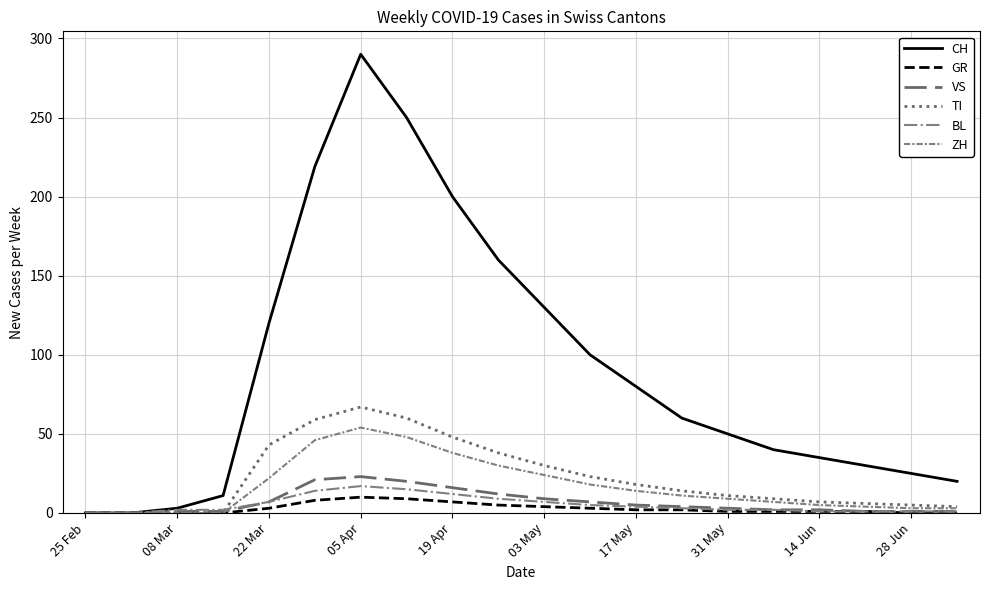

Does the chart display data point markers on the line(s)?

No